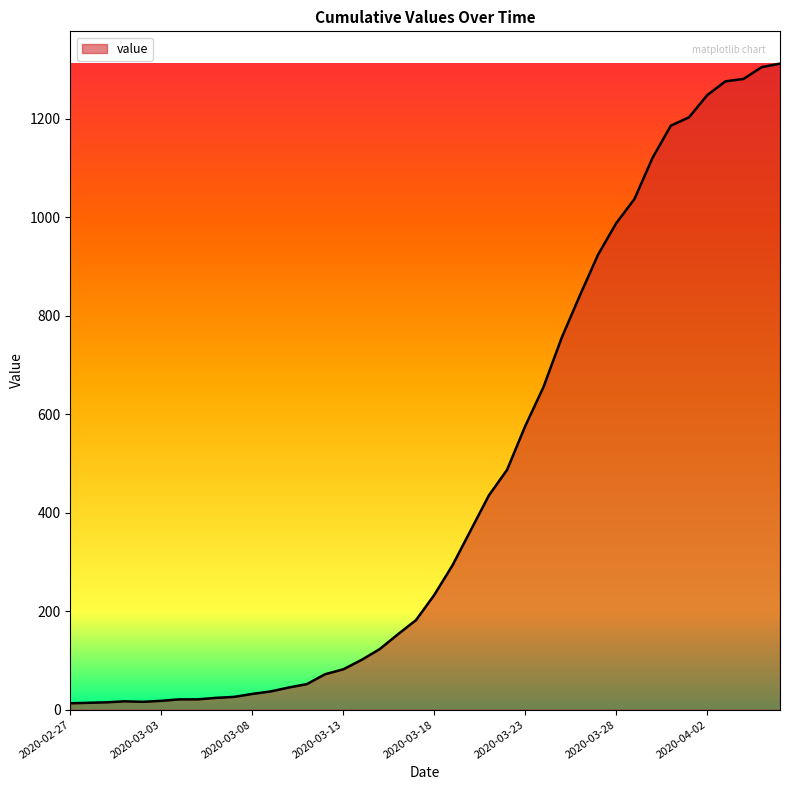

What is the greatest value displayed?

1312